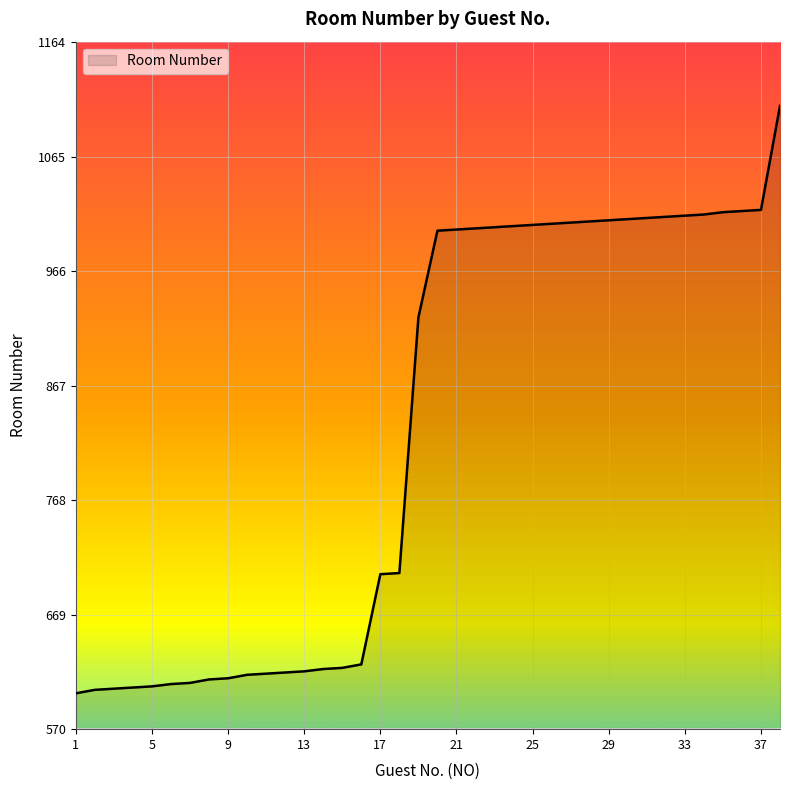

What is the minimum value shown in the chart?

601